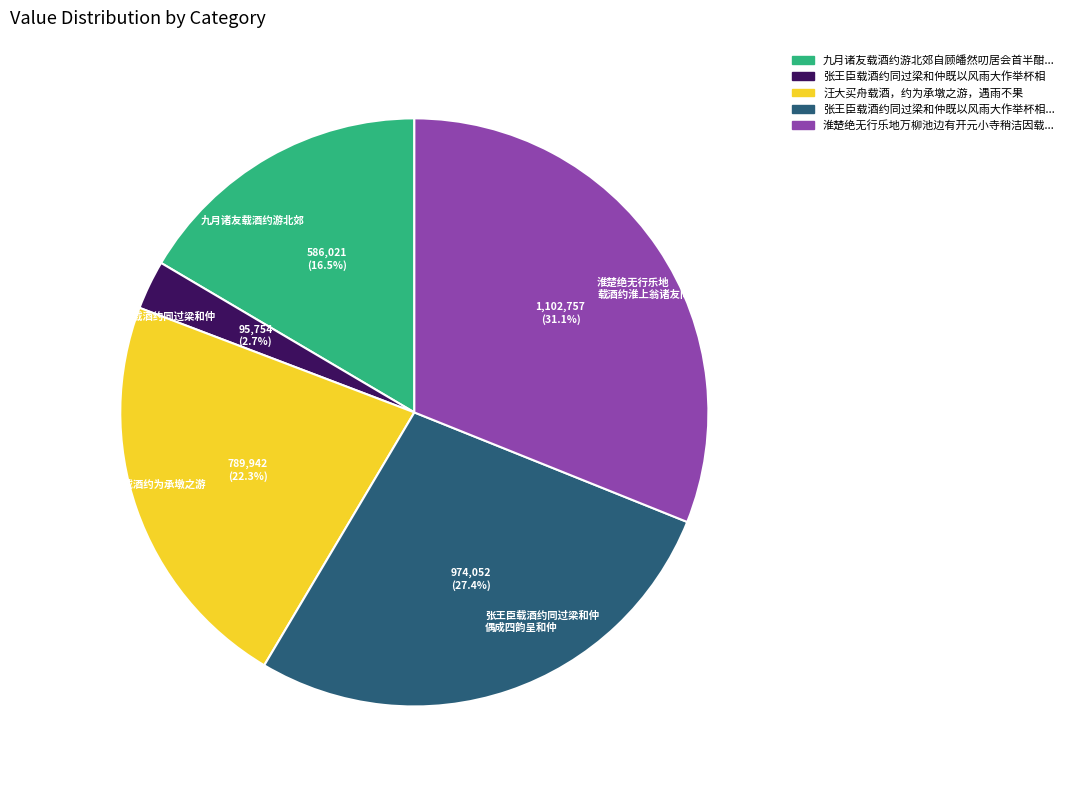

Approximately how many times larger is the value at 汪大买舟载酒约为承墩之游 compared to 张王臣载酒约同过梁和仲 偶成四韵呈和仲?

0.8